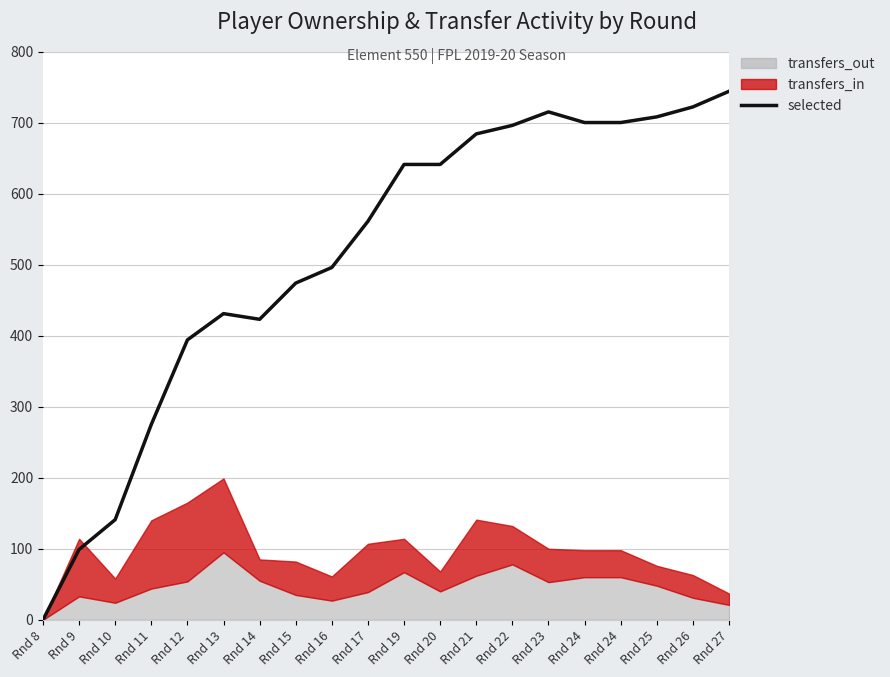

Where does the data first go above 641?

Rnd 21